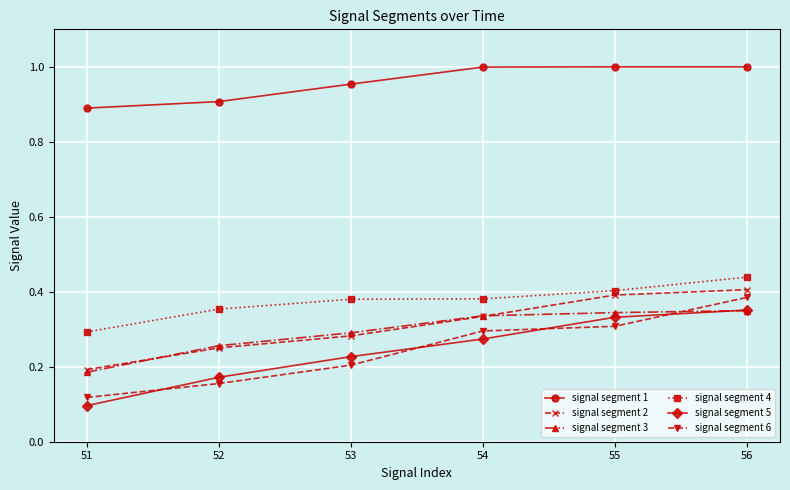

What are all the series names shown in the legend?

signal segment 1, signal segment 2, signal segment 3, signal segment 4, signal segment 5, signal segment 6